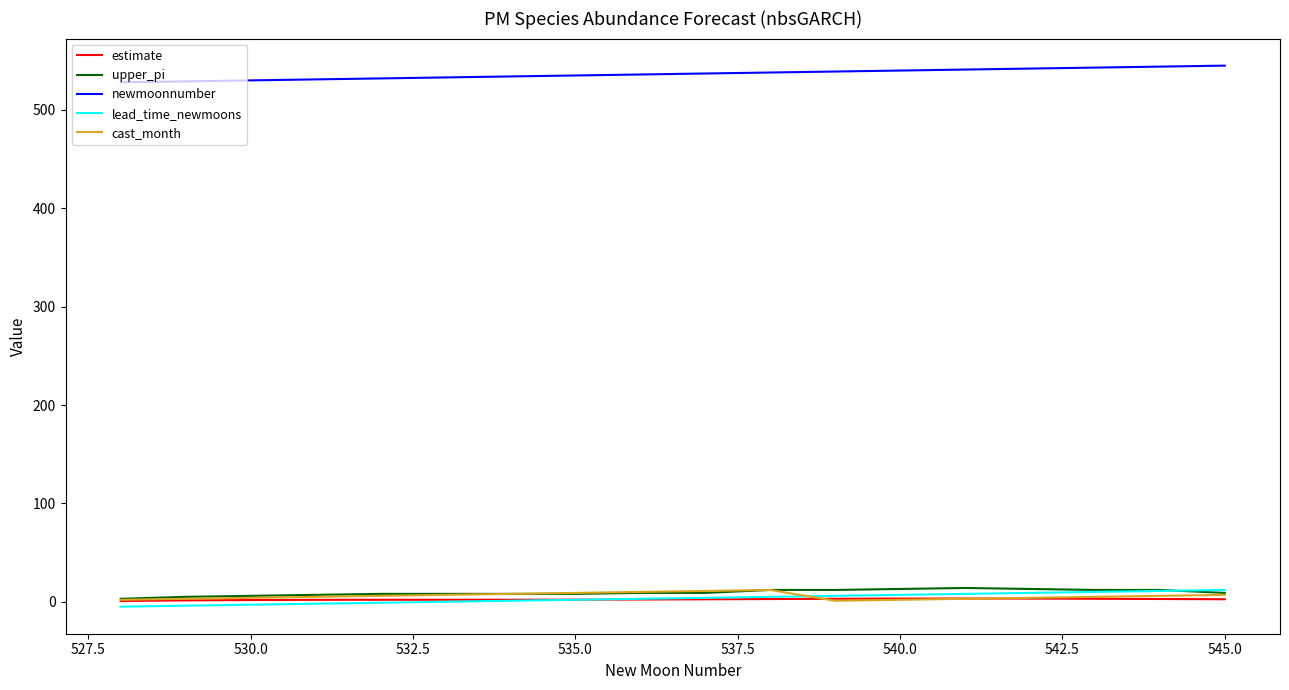

True or false: newmoonnumber and lead_time_newmoons intersect in this chart.

False